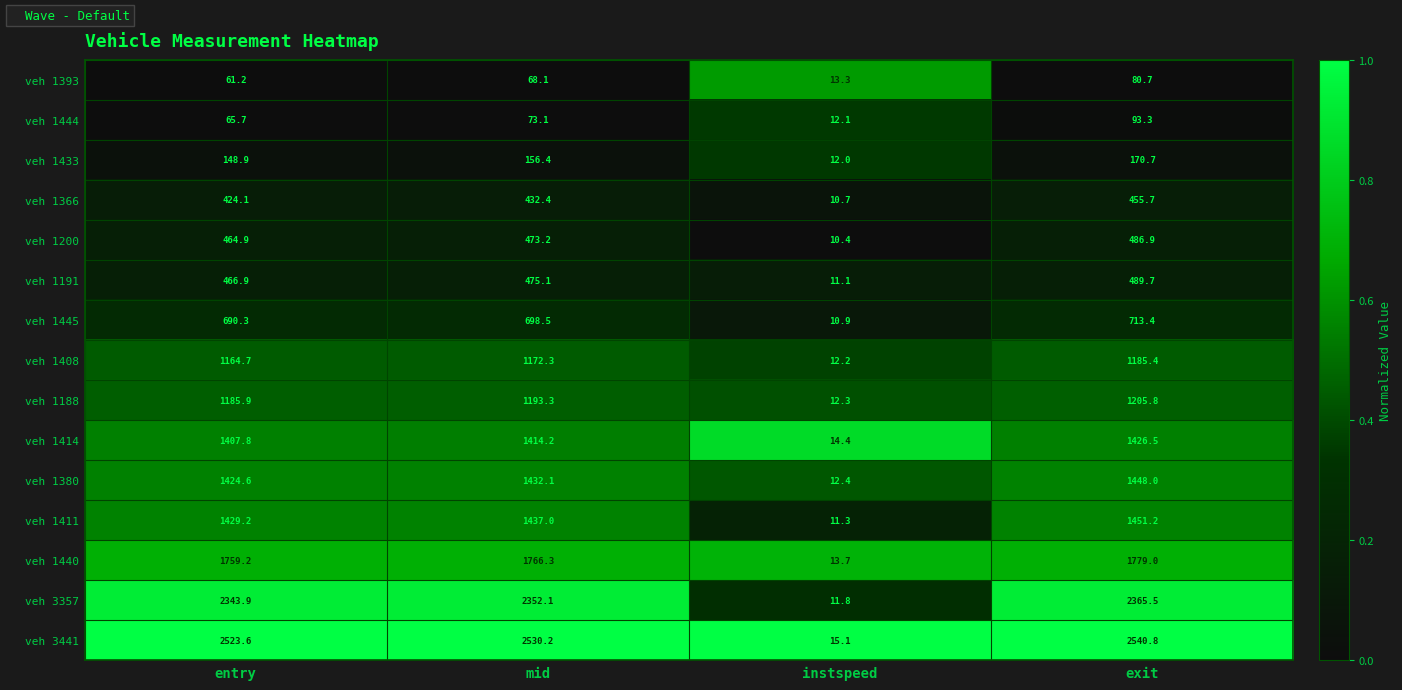

The value of veh 1444 at mid is 73.1. True or false?

True